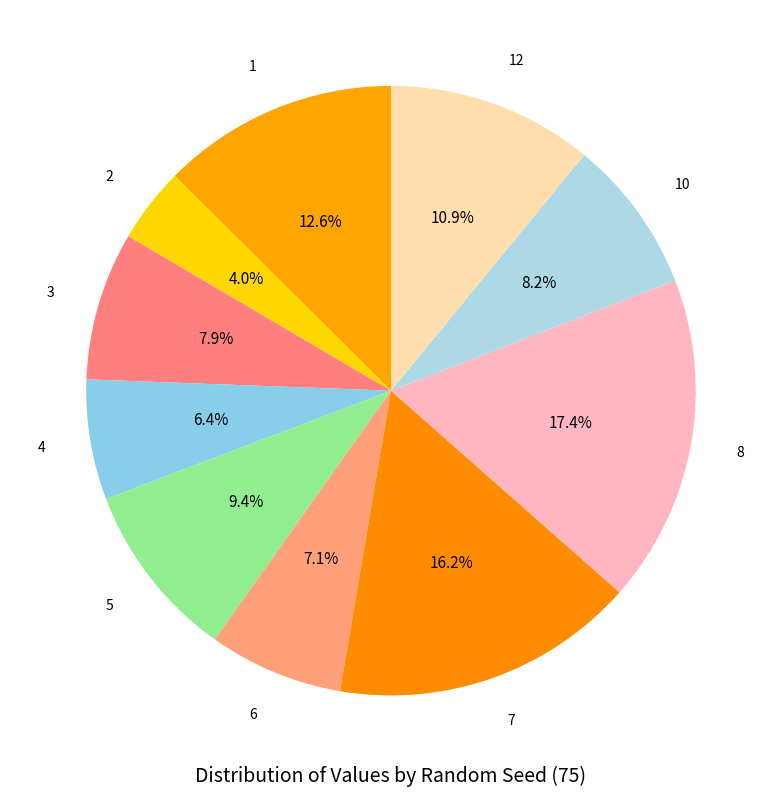

What is the largest slice in the pie chart?

8